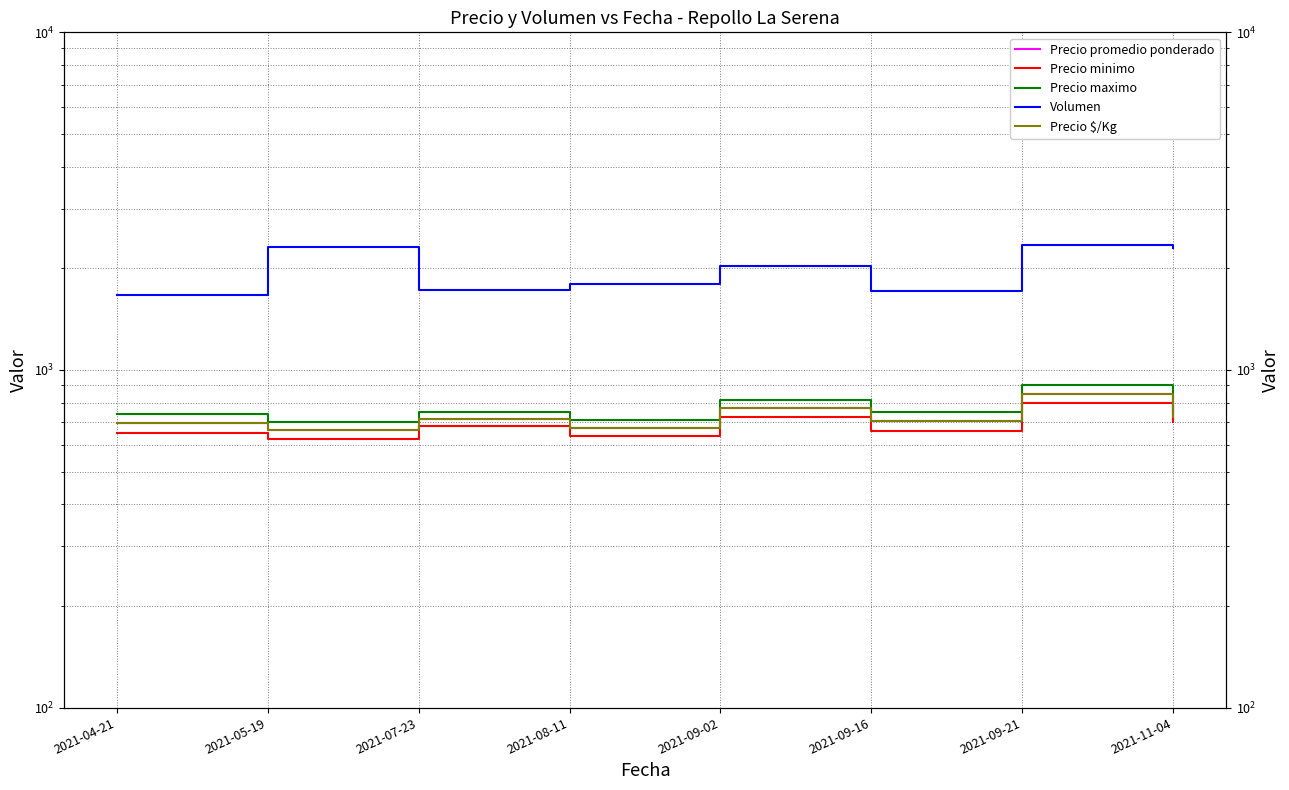

What is the sum of all Precio promedio ponderado values?

5799.2